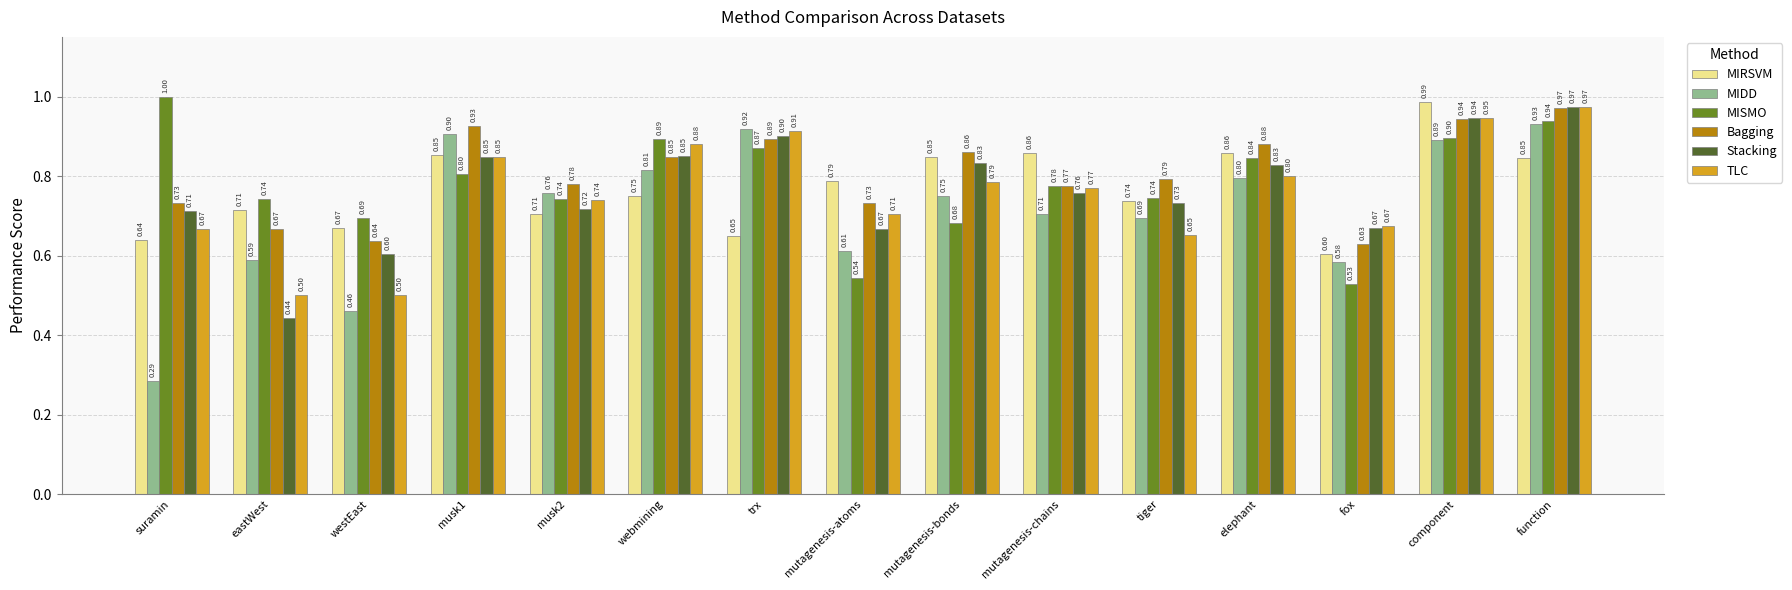

True or false: TLC has a value of 0.9 at webmining.

True